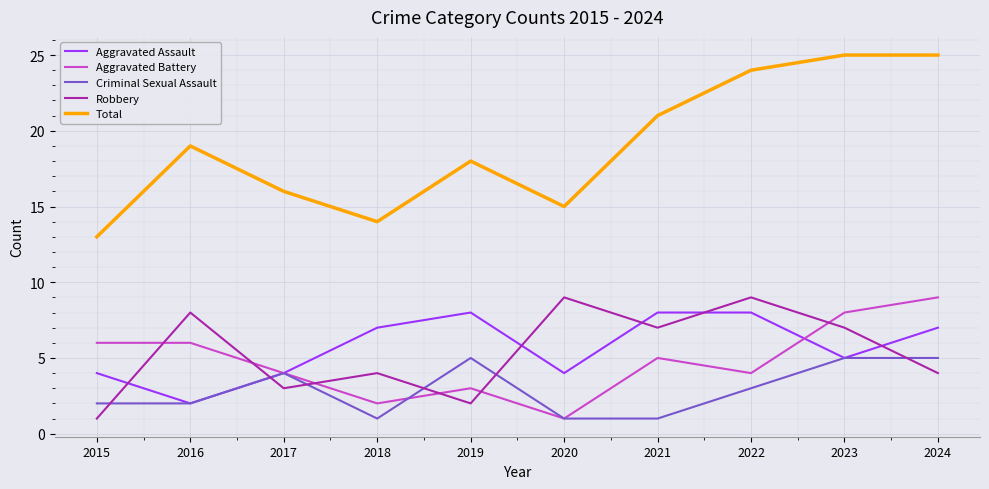

What is the difference between the second highest and second lowest values in the Criminal Sexual Assault series?

4